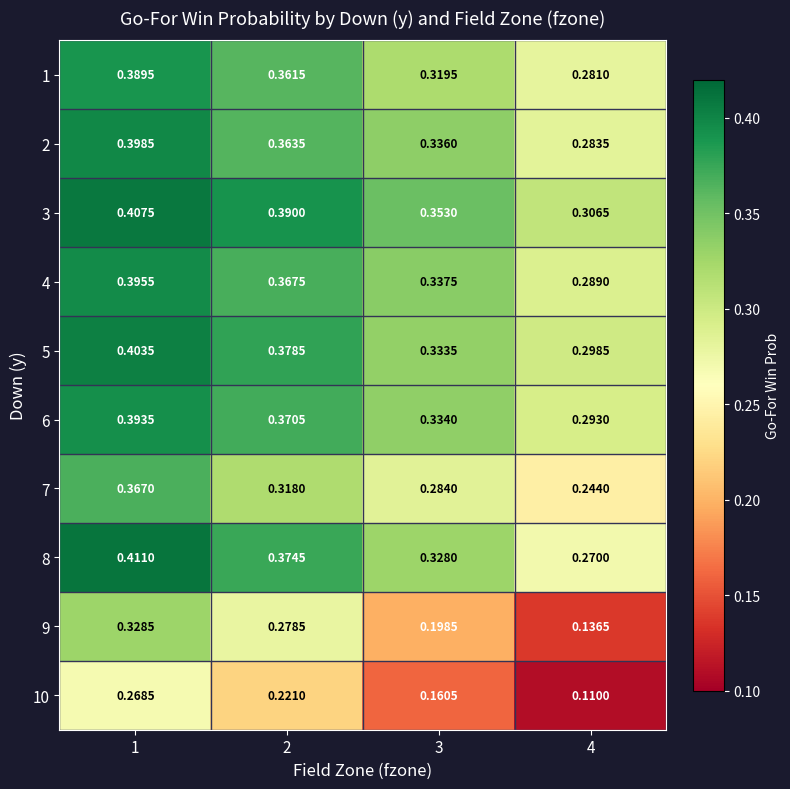

Is the value of 4 at 3 greater than the value of 7 at 3?

Yes